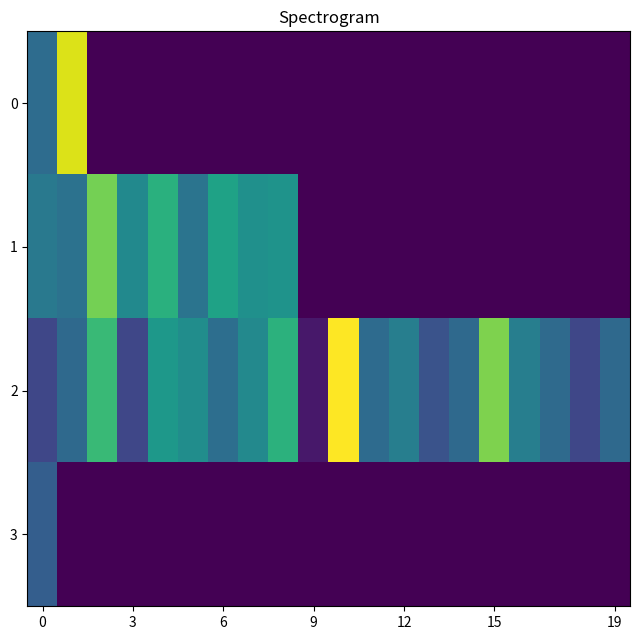

Reading left to right, extract all data points from this chart.

0: 82500	221765	0	0	0	0	0	0	0	0	0	0	0	0	0	0	0	0	0	0
1: 95000	88000	185000	111000	148500	90000	135000	117500	120000	0	0	0	0	0	0	0	0	0	0	0
2: 50000	80000	159000	50000	125000	115000	85000	110000	150000	15000	234000	81500	100000	60000	80000	189000	100000	80500	50000	80000
3: 70000	0	0	0	0	0	0	0	0	0	0	0	0	0	0	0	0	0	0	0